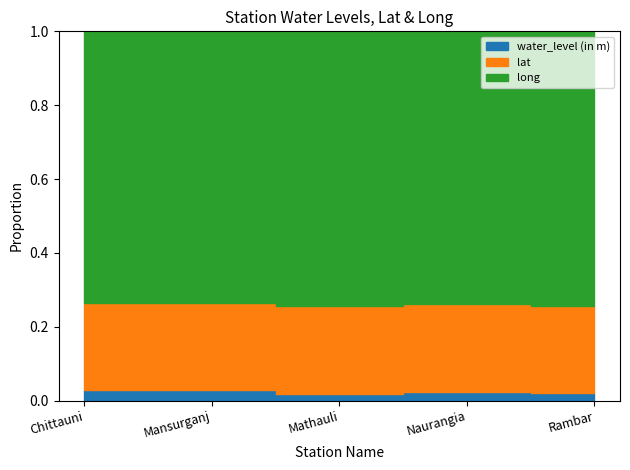

Is it true that water_level (in m) equals 1.8 at Mathauli?

True